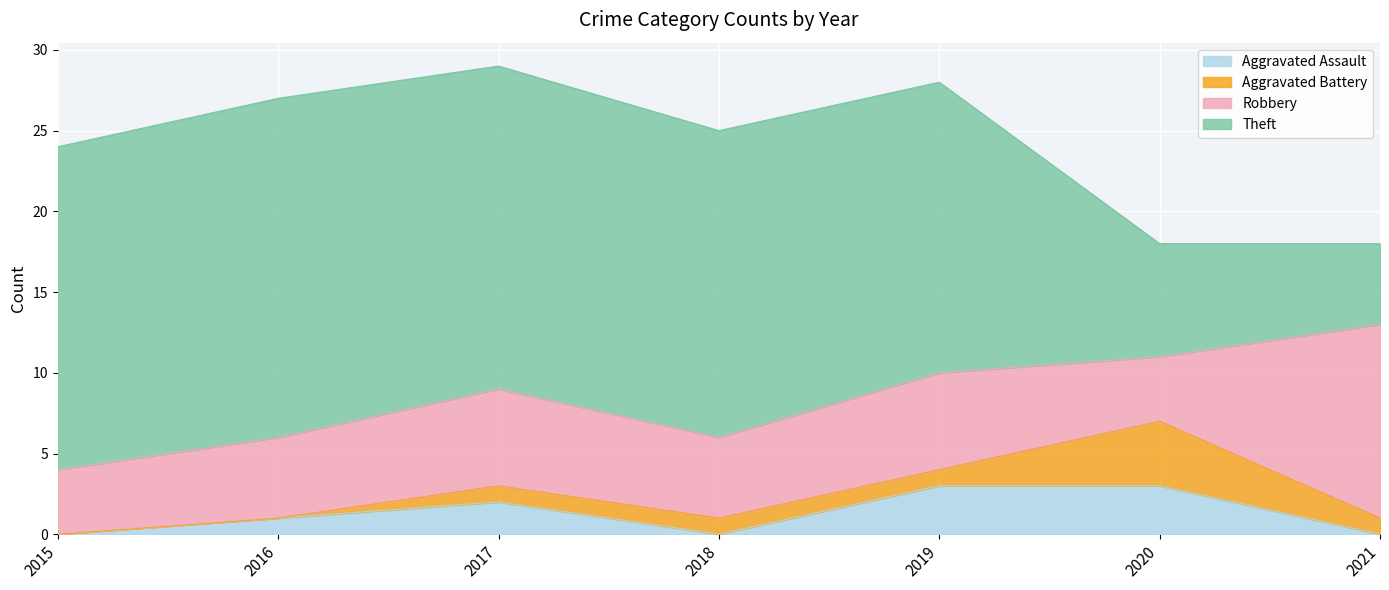

Does the chart display data point markers on the line(s)?

No